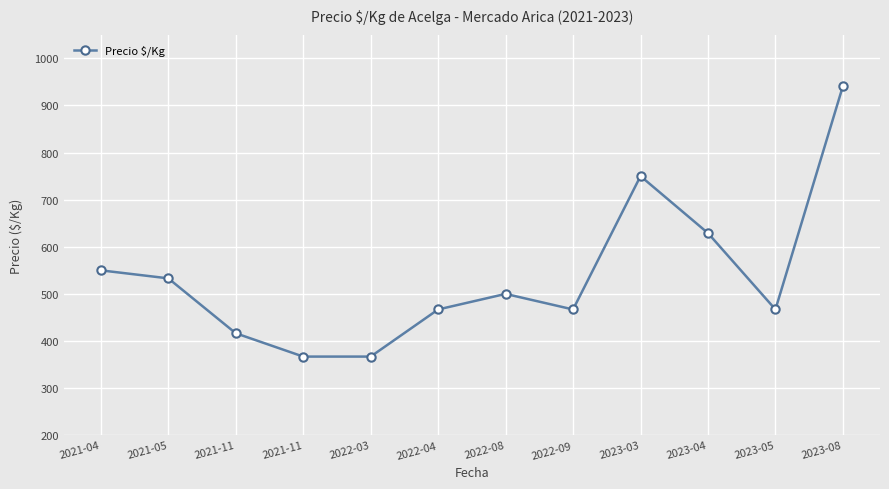

Is this an area chart (filled region under the line)?

No